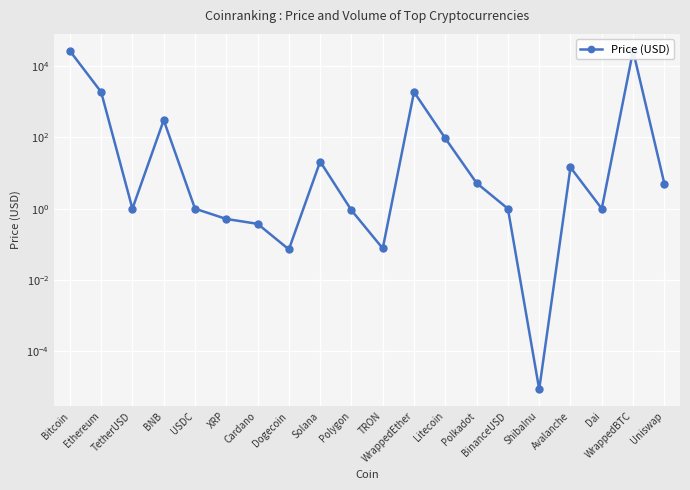

Count the number of data series in this chart.

1